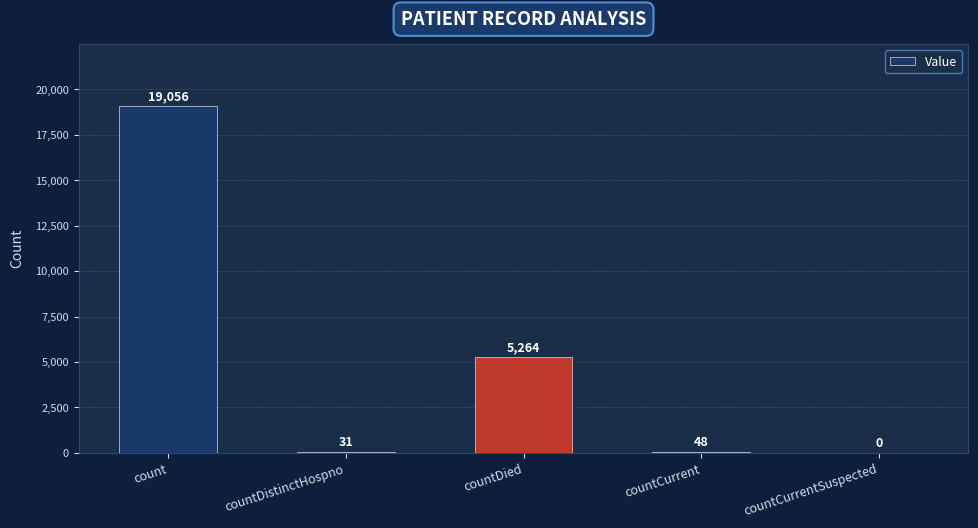

What is the sum of the values at countCurrent and countCurrentSuspected?

48